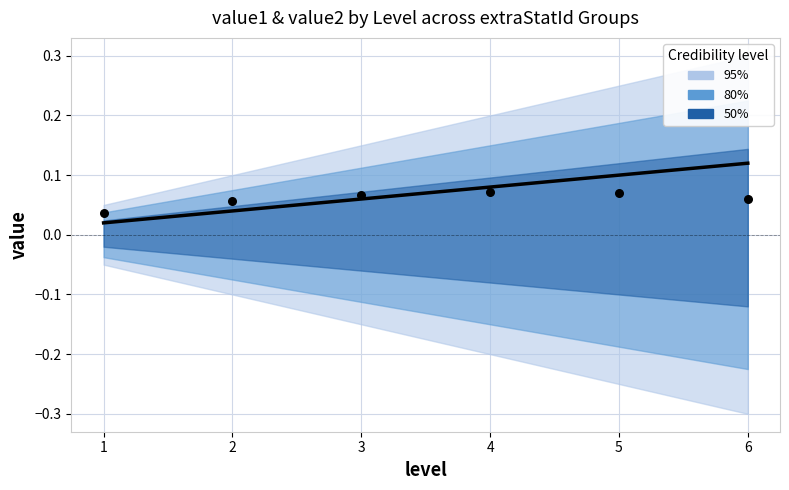

Between 4 and 1, which is larger?

4